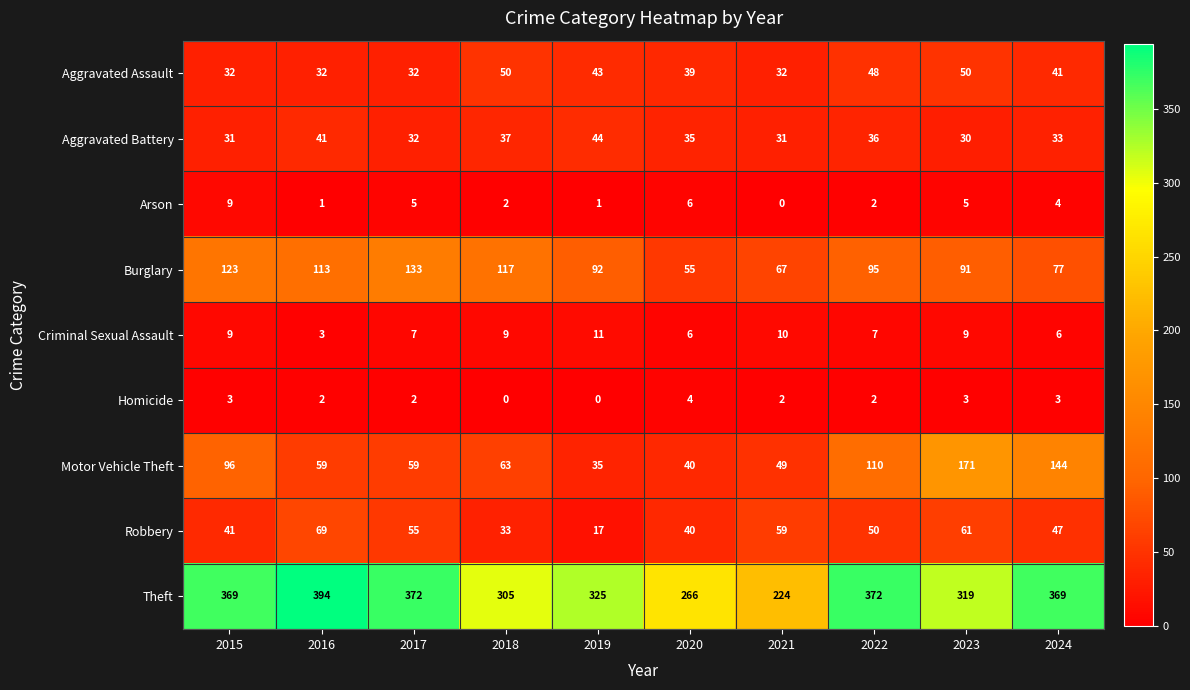

True or false: Aggravated Assault has a value of 54 at 2017.

False